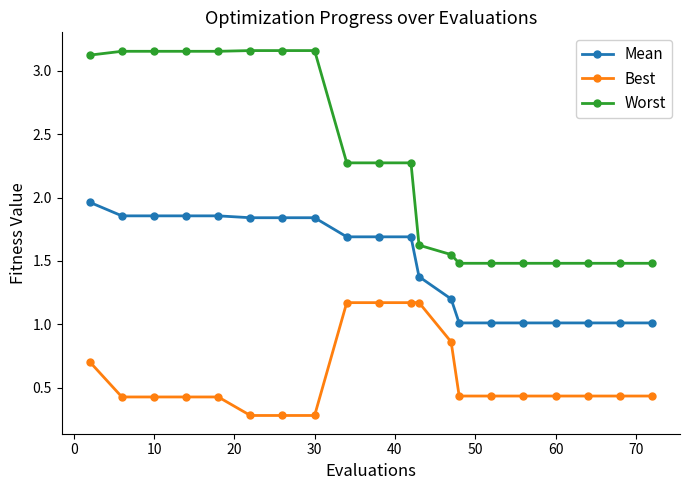

Which series has the widest spread of values?

Worst